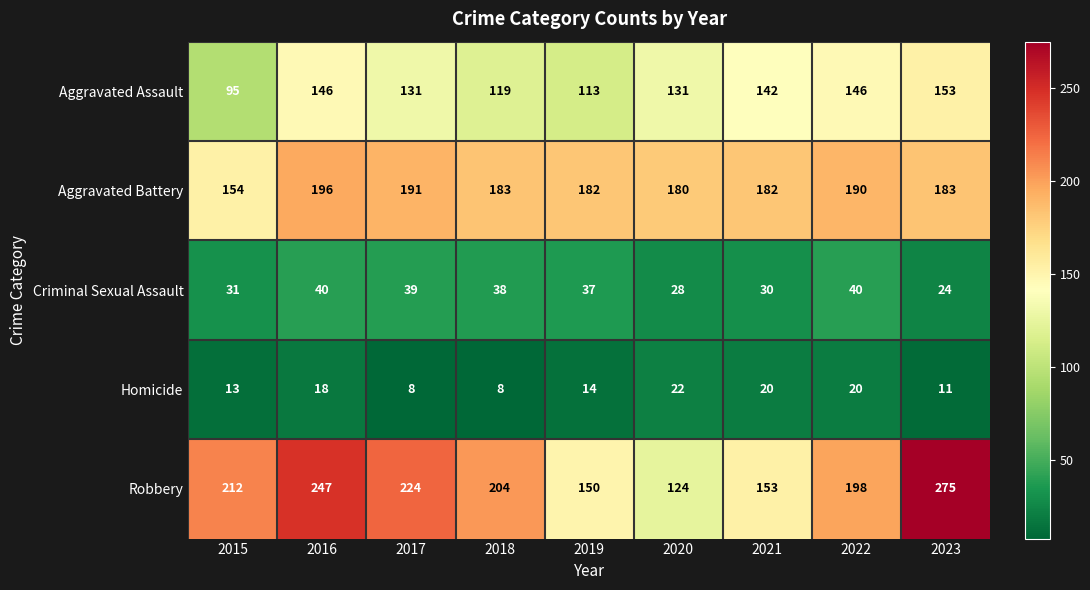

Which label corresponds to the largest value in the chart?

2023